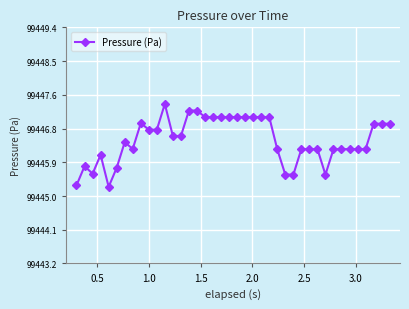

How many lines are shown in the chart?

1